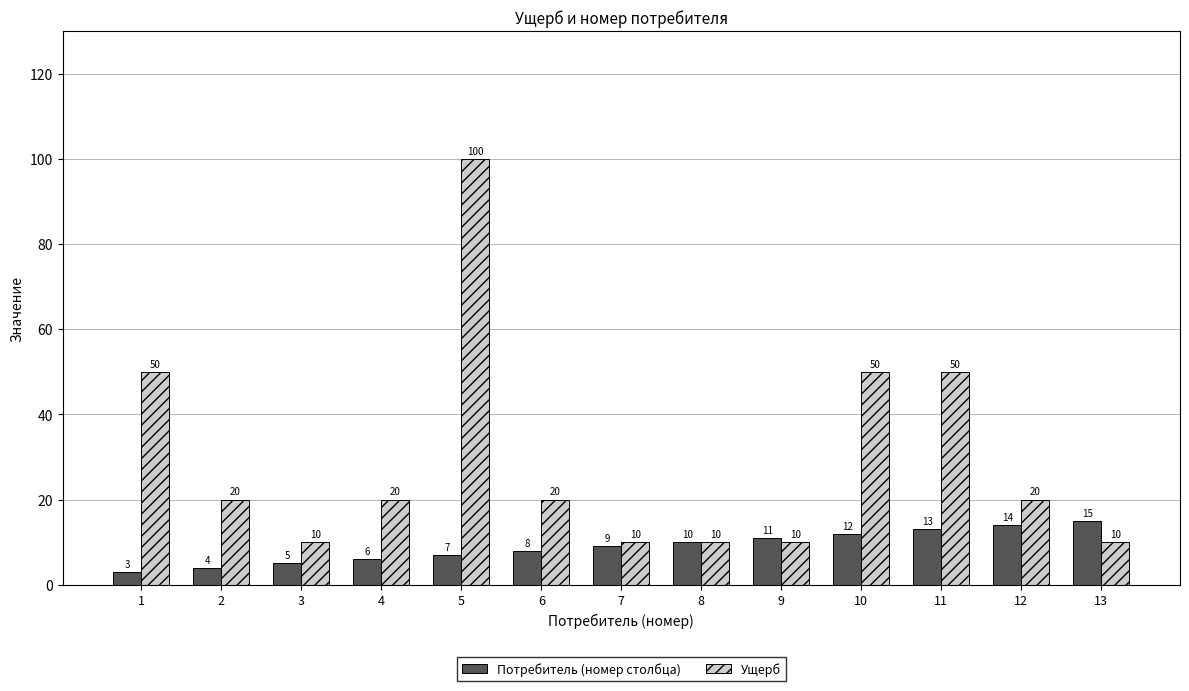

What is the highest value of the Потребитель (номер столбца) series?

15